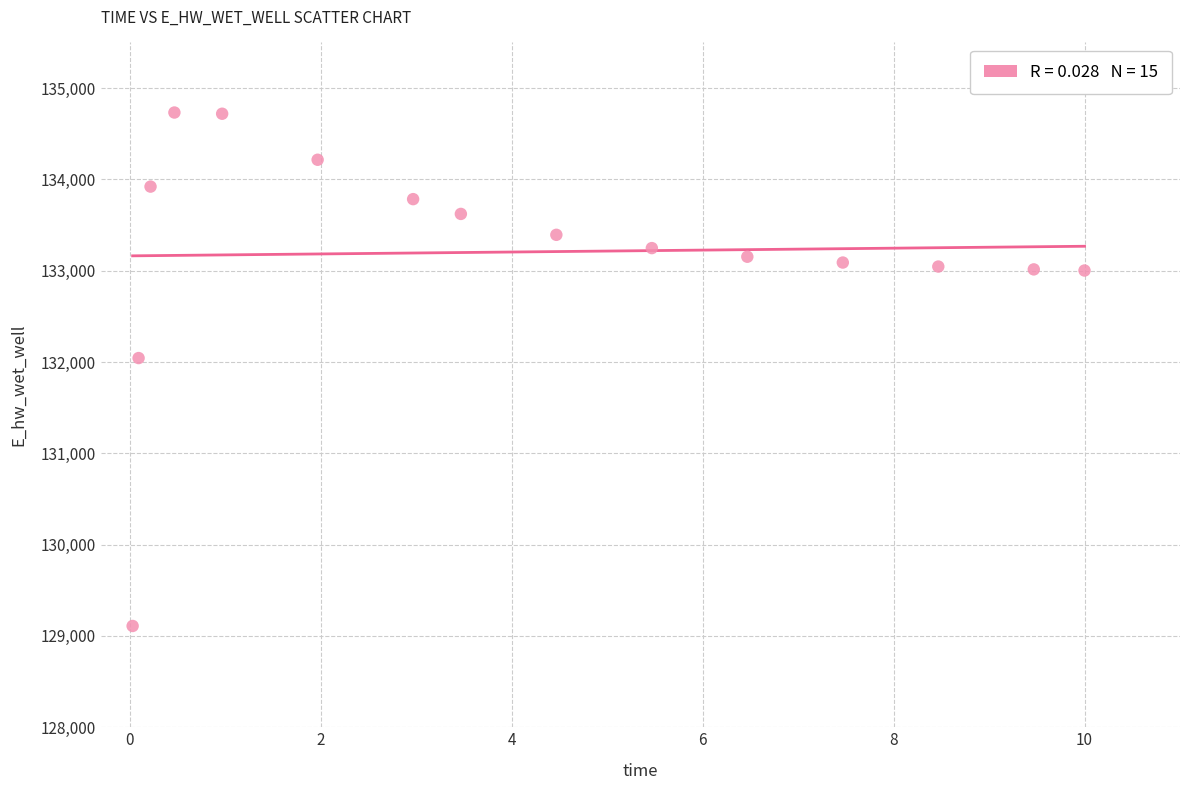

What is the range of Y values (max minus min)?

5623.3